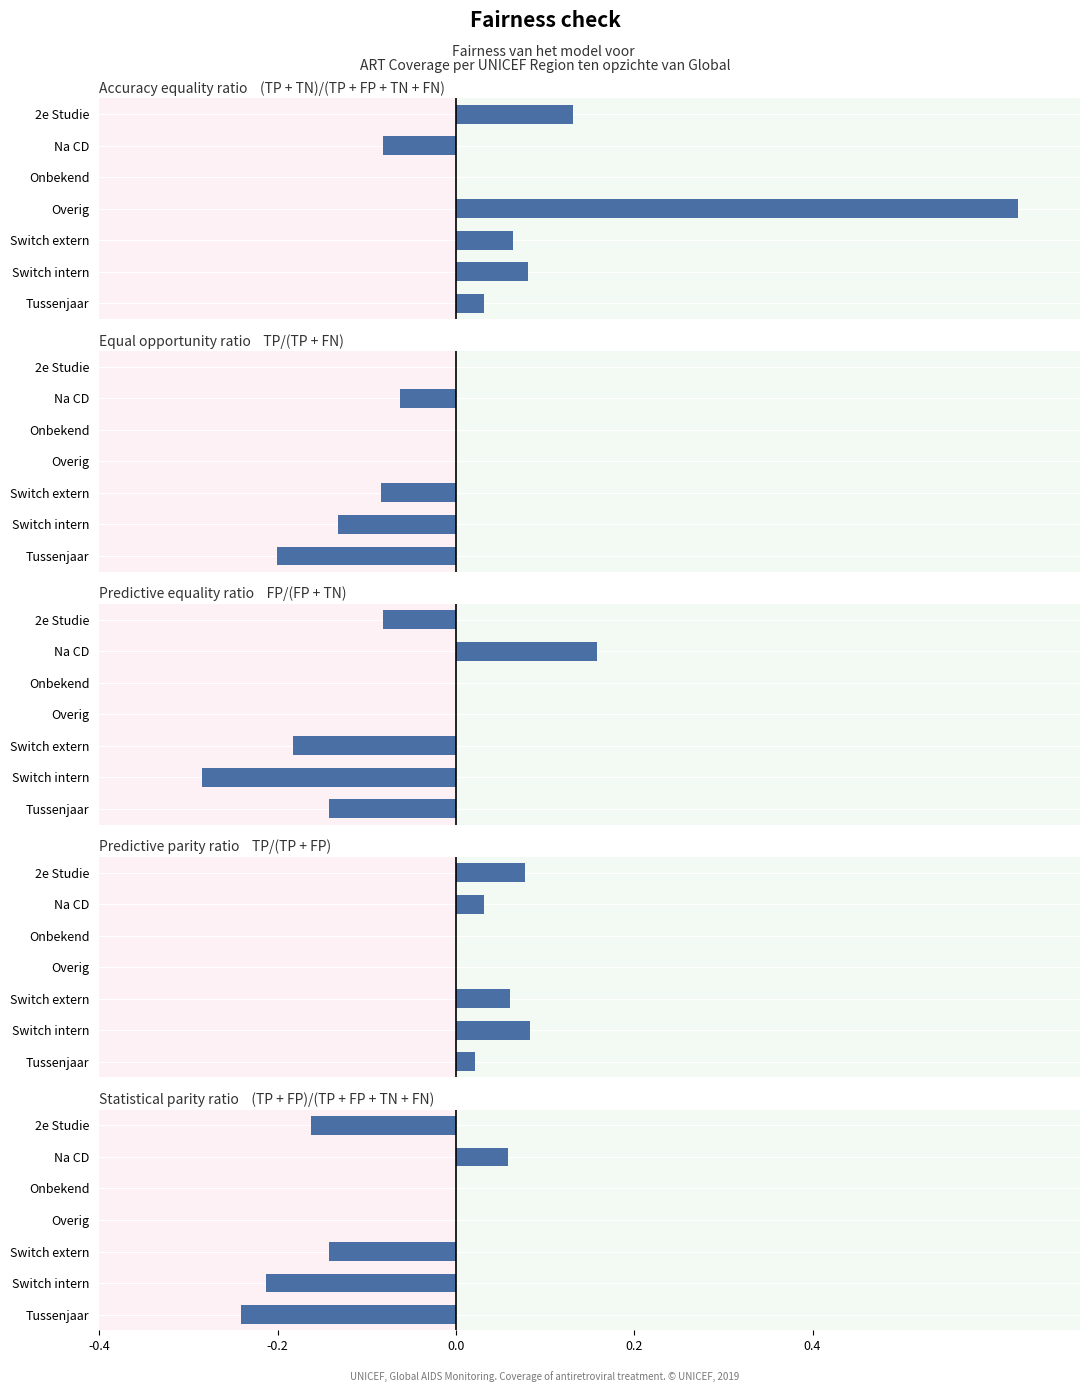

What is the highest value of the Accuracy equality ratio series?

0.6